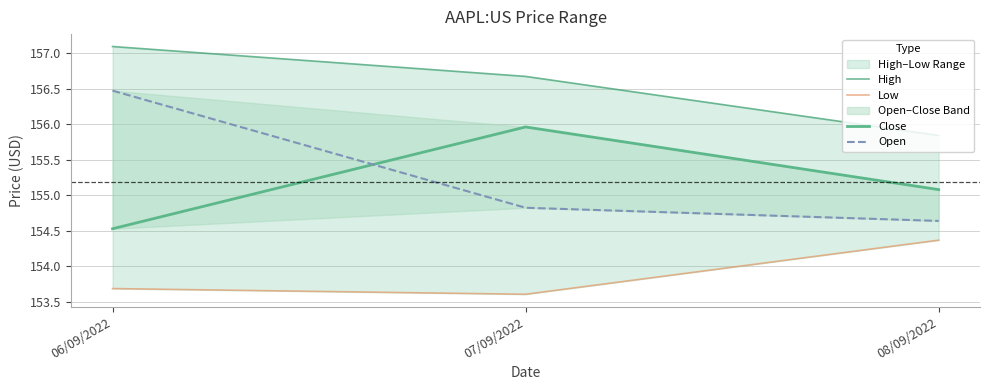

True or false: Low has a value of 51.8 at 06/09/2022.

False